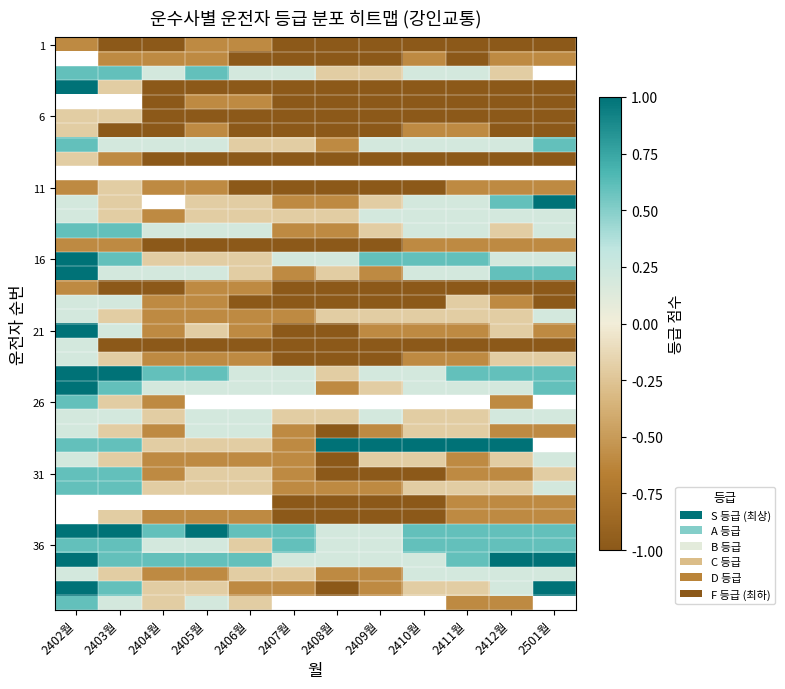

The value of 11 at 2412월 is -0.6. True or false?

True